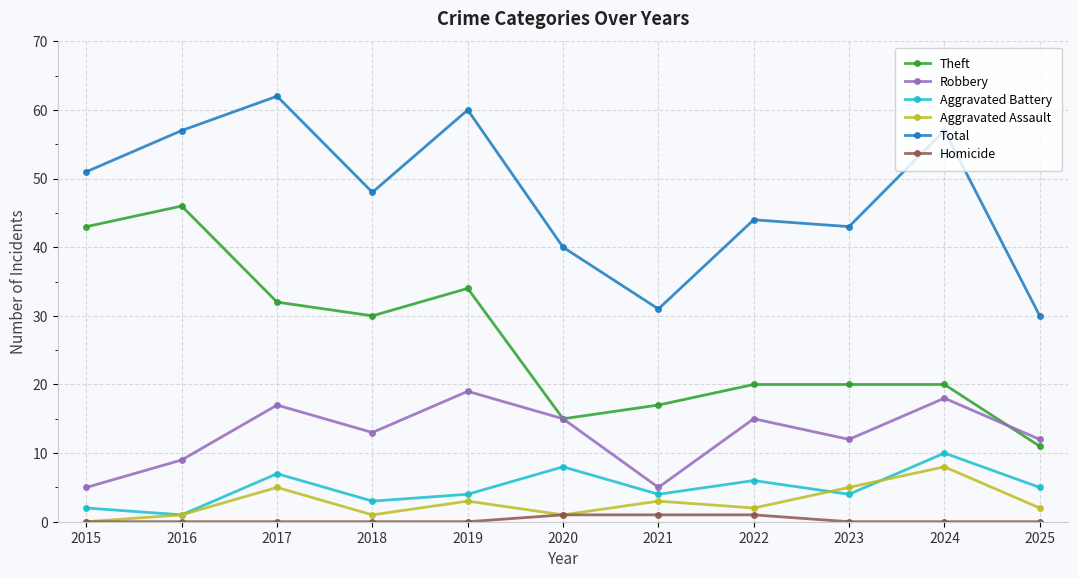

Where is Theft nearest to the value 28?

2018